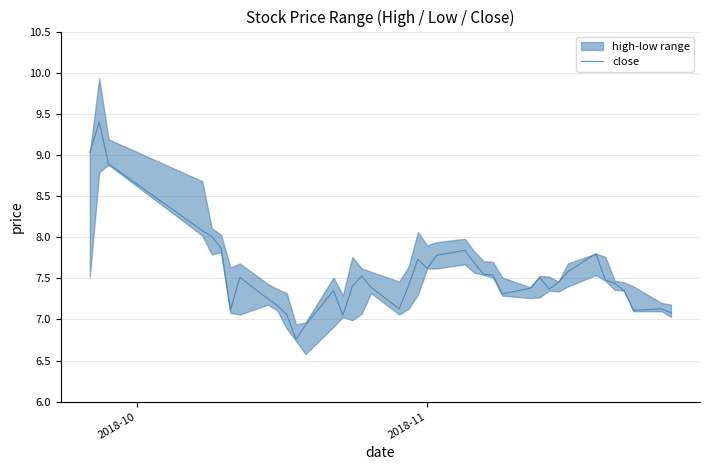

Reading right to left, transcribe all the data shown in this chart.

7.1	7.1	7.1	7.3	7.4	7.5	7.8	7.6	7.5	7.4	7.5	7.4	7.3	7.5	7.5	7.7	7.8	7.8	7.6	7.7	7.4	7.1	7.4	7.5	7.4	7.0	7.3	6.9	6.8	7.1	7.2	7.2	7.5	7.1	7.9	8.0	8.1	8.9	9.4	9.0